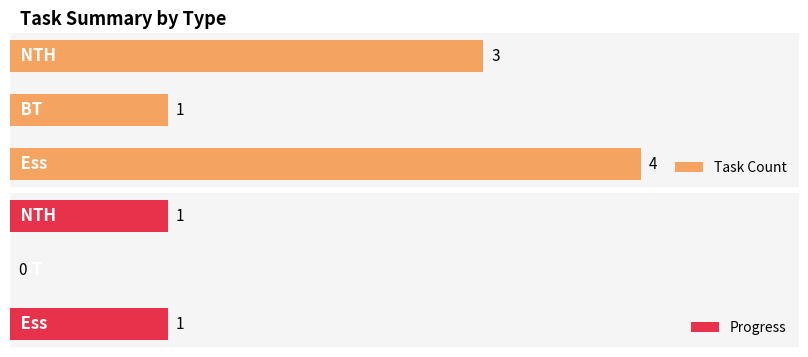

How many series are shown in this chart?

2